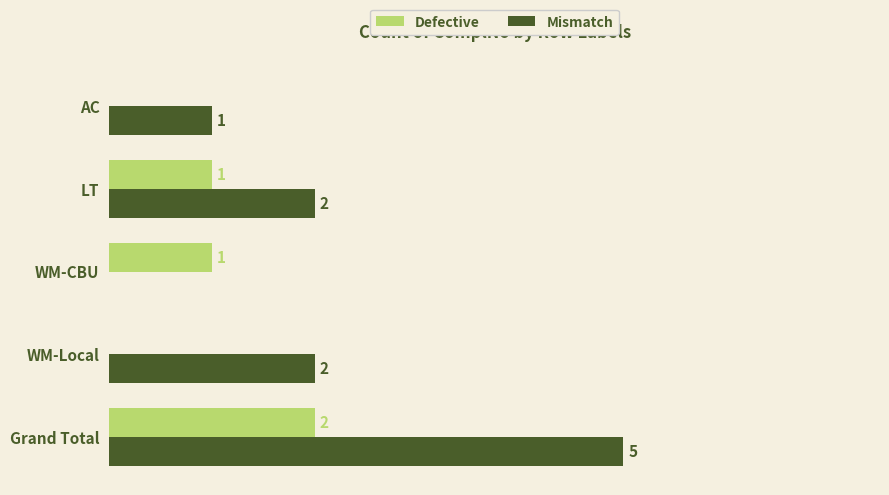

At which category is the sum across all series the highest?

Grand Total